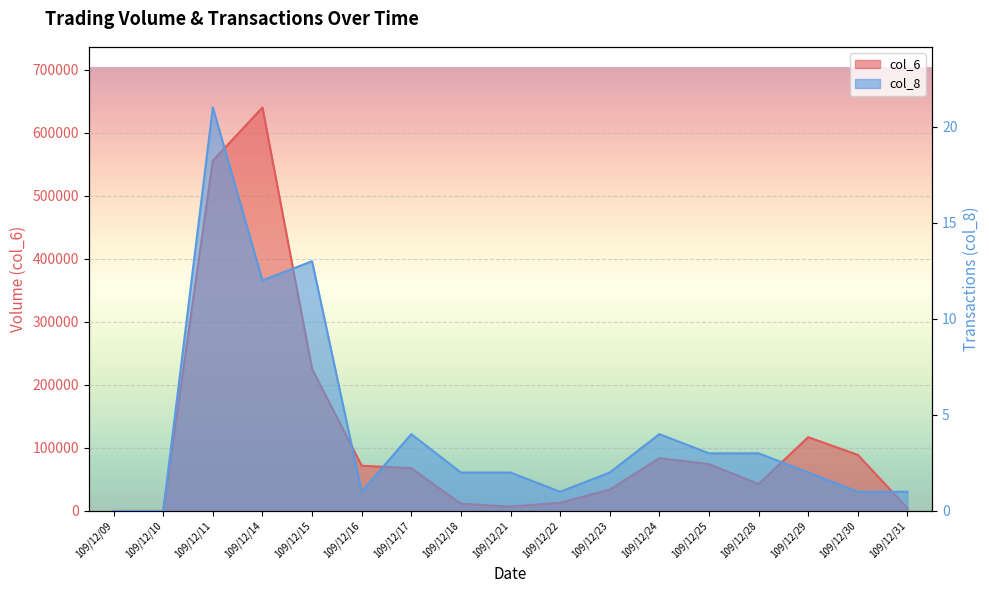

What is the difference between the maximum and second lowest values in the col_8 series?

21